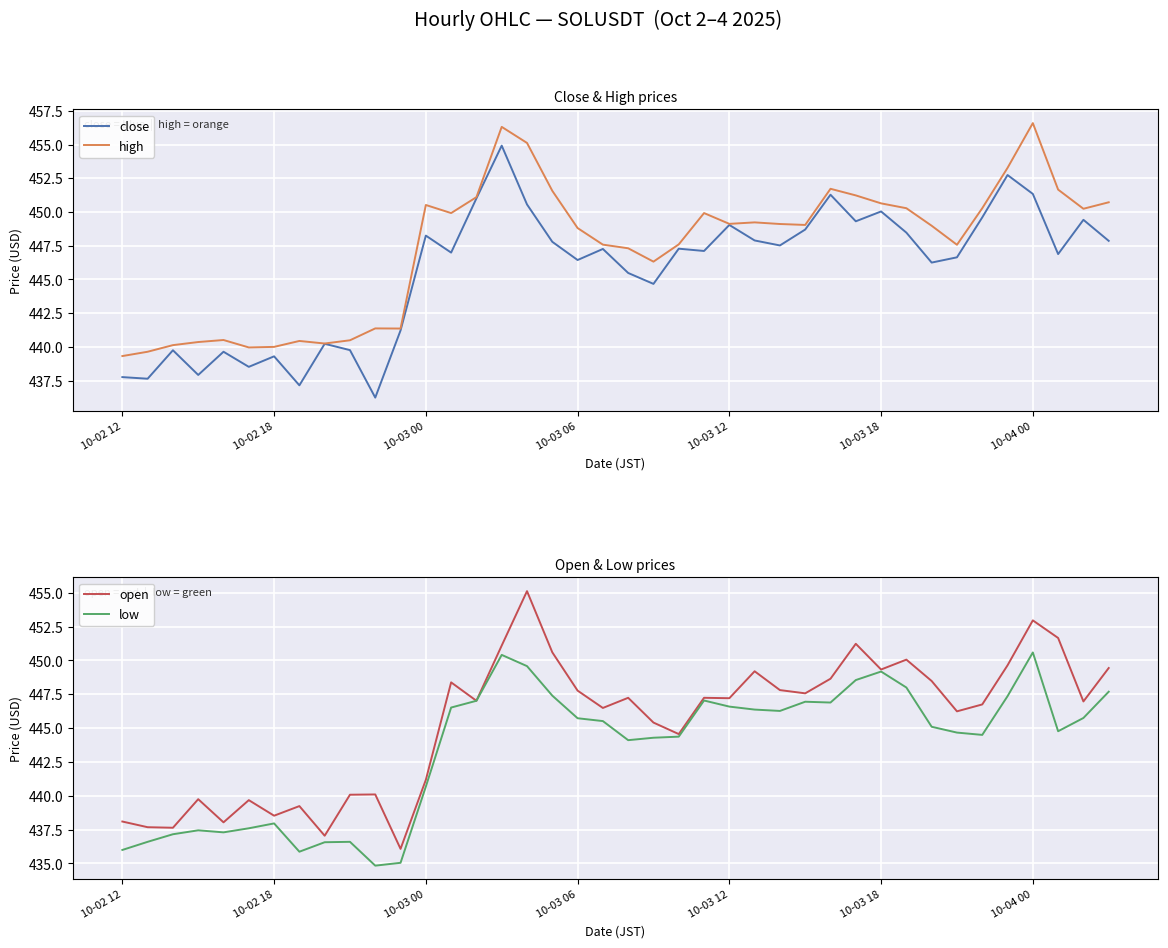

What is the difference between the maximum and second lowest values in the close series?

17.8